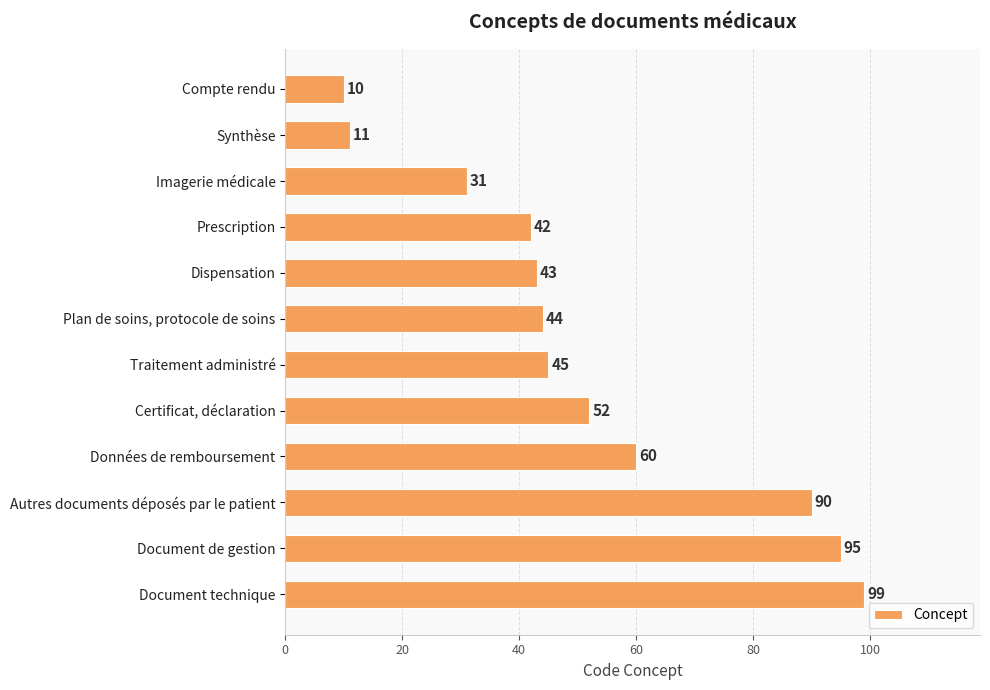

What is the difference between the maximum and minimum values?

89